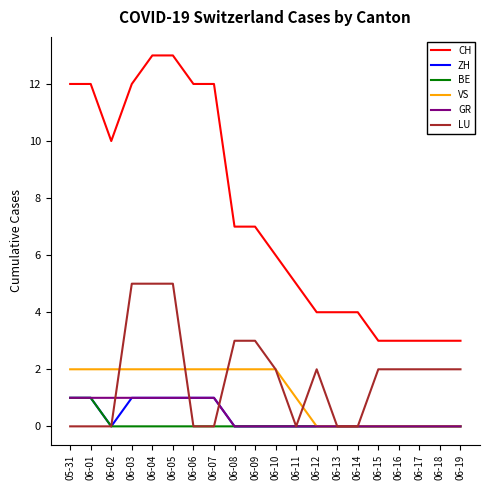

What is the sum of all BE values?

2